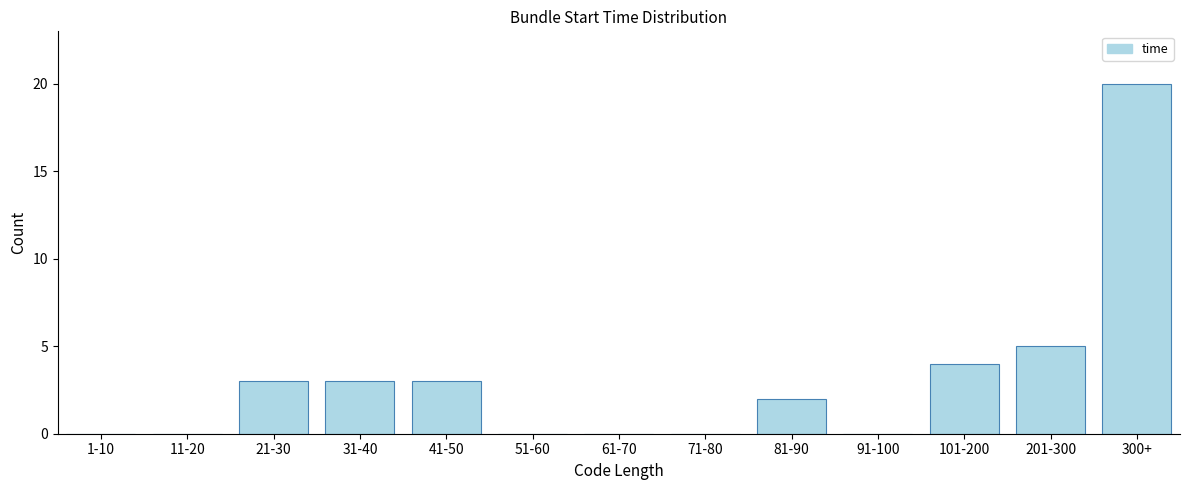

Reading left to right, transcribe all the data shown in this chart.

1-10=0	11-20=0	21-30=3	31-40=3	41-50=3	51-60=0	61-70=0	71-80=0	81-90=2	91-100=0	101-200=4	201-300=5	300+=20